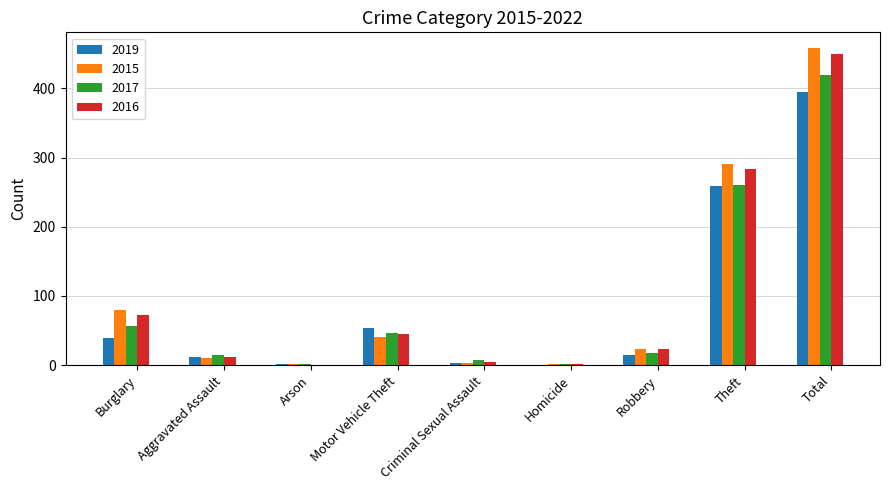

At which category is the sum across all series the highest?

Total